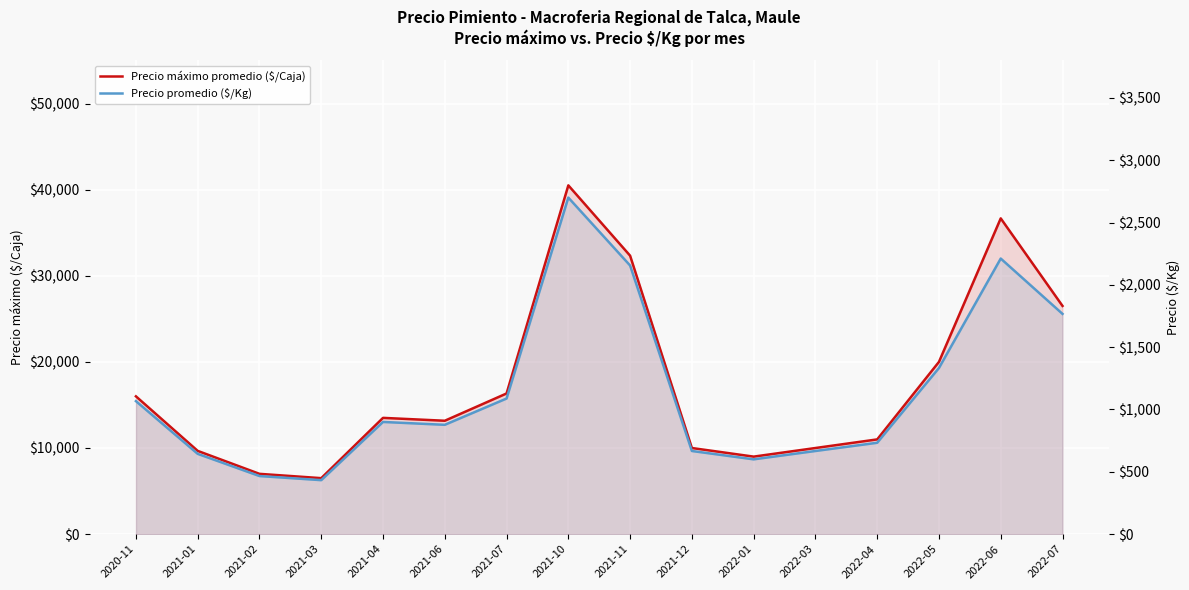

Reading left to right, extract all data points from this chart.

Precio máximo promedio ($/Caja): 16000	9666	7000	6500	13500	13166	16333	40500	32333	10000	9000	10000	11000	20000	36666	26500
Precio promedio ($/Kg): 1067	644	466	433	900	877	1088	2700	2155	667	600	667	733	1333	2211	1767